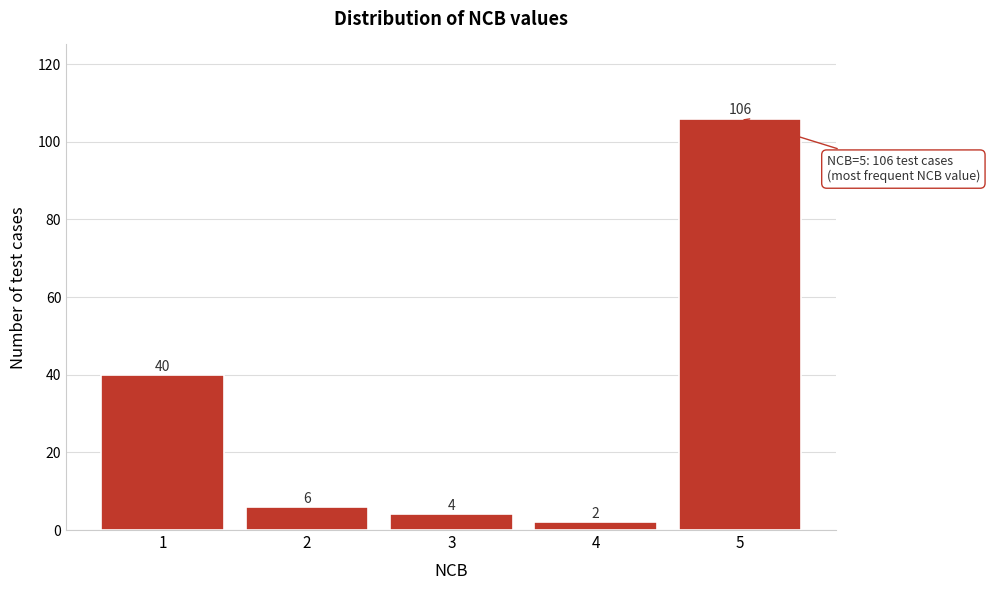

Reading left to right, transcribe all the data shown in this chart.

1=40	2=6	3=4	4=2	5=106